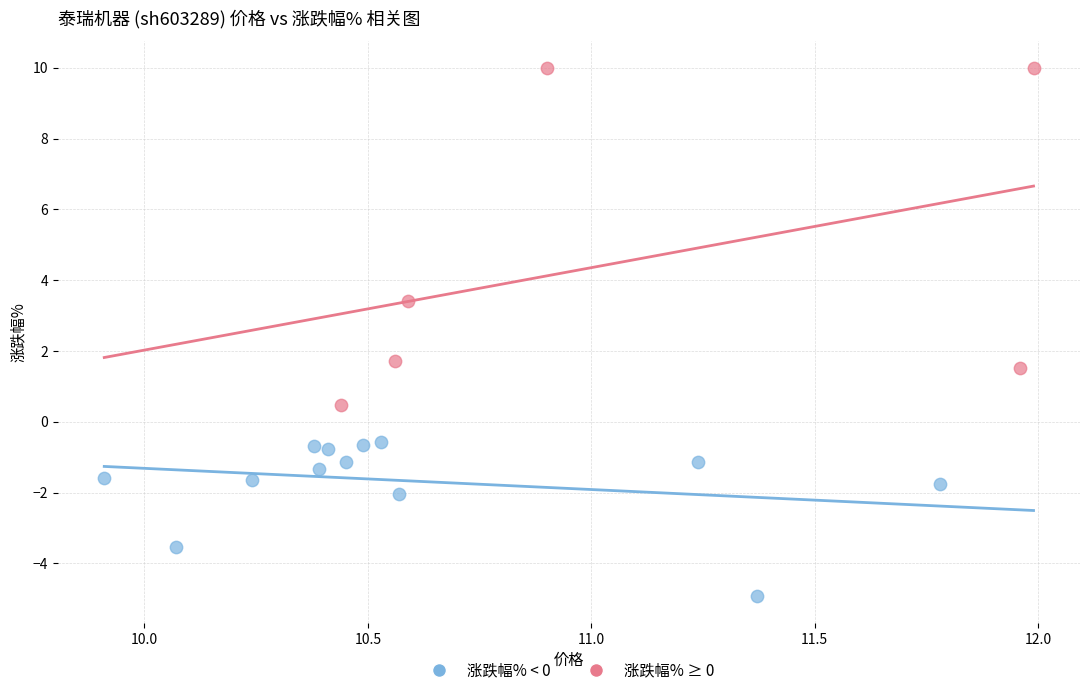

What are all the series names shown in the legend?

涨跌幅% < 0, 涨跌幅% ≥ 0